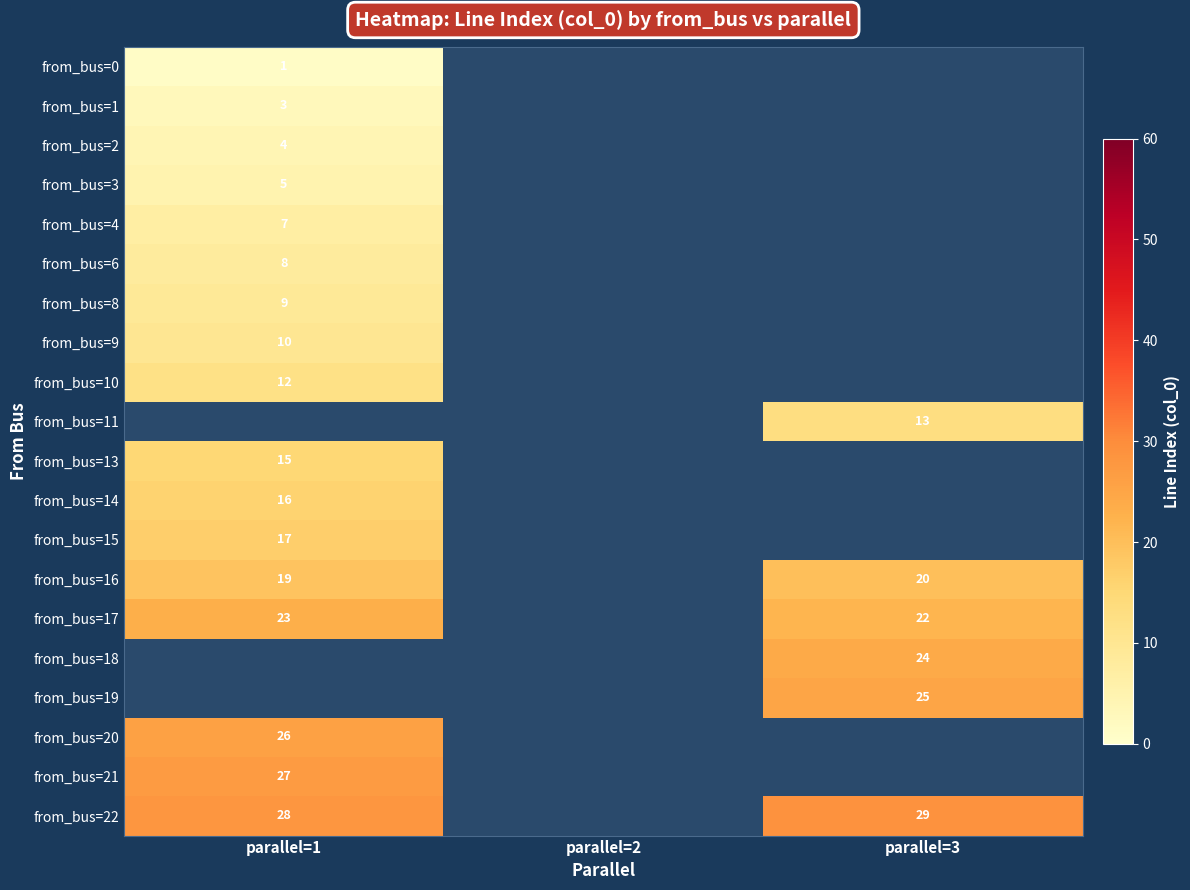

How many distinct data groups are displayed?

20